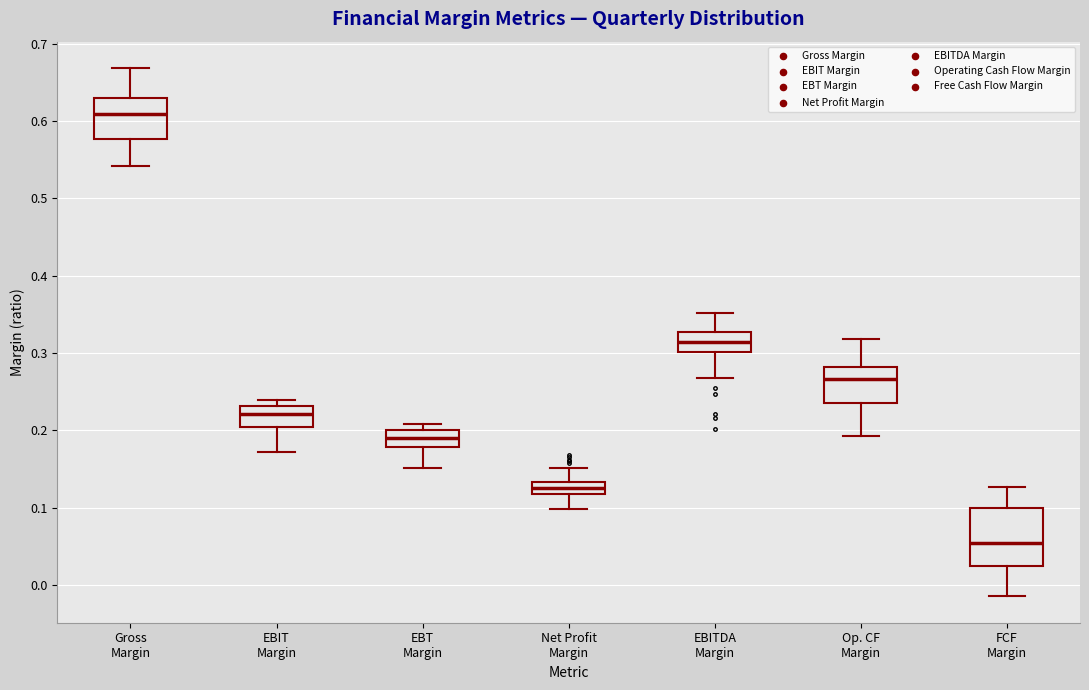

Which box is the tallest, from its lower edge to its upper edge?

FCF Margin